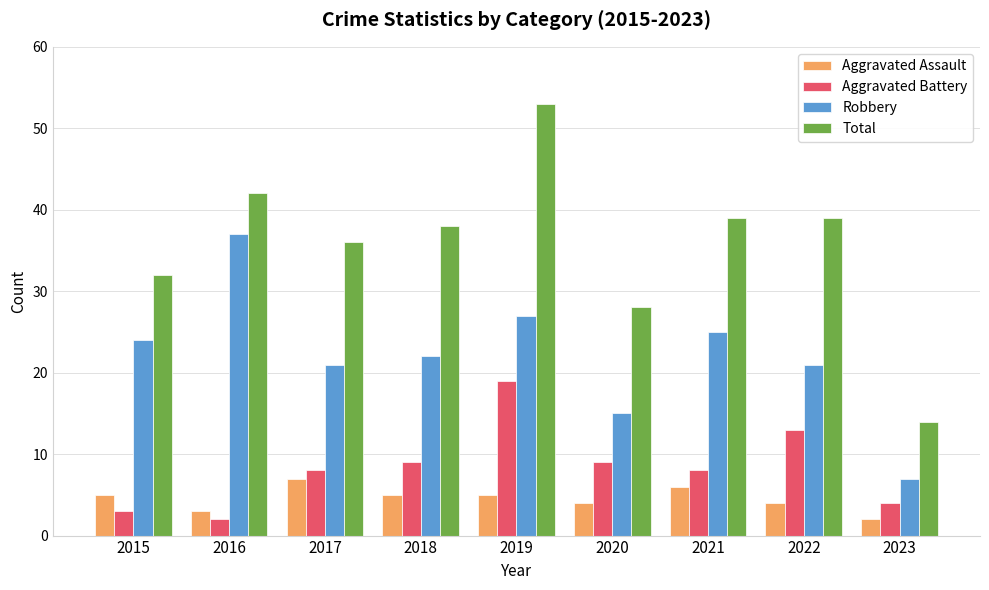

What value does the Aggravated Battery series have at 2021?

8